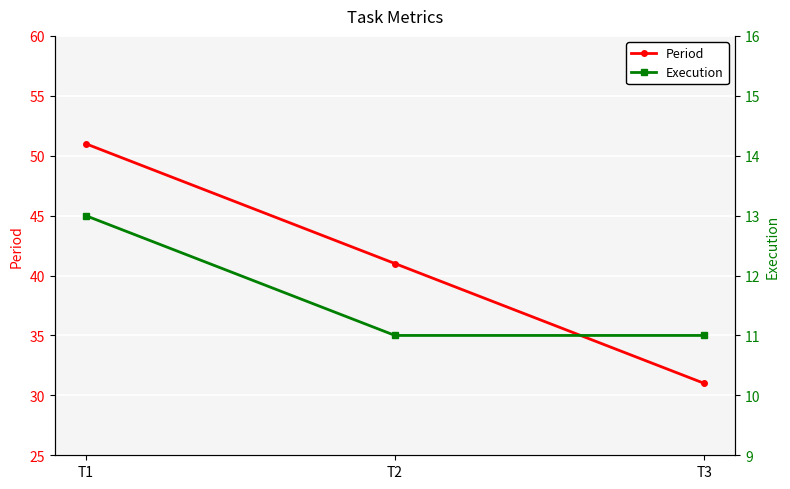

At which label does Period reach its minimum?

T3